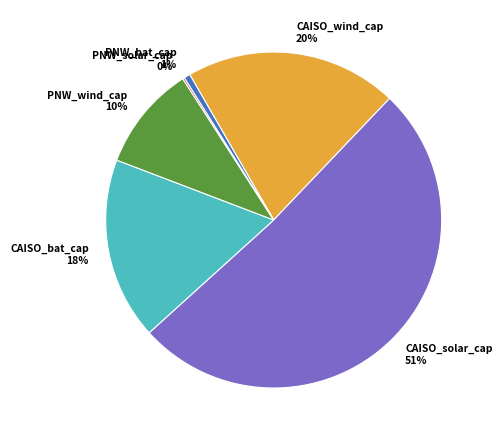

Which has a higher value, CAISO_wind_cap or PNW_bat_cap?

CAISO_wind_cap